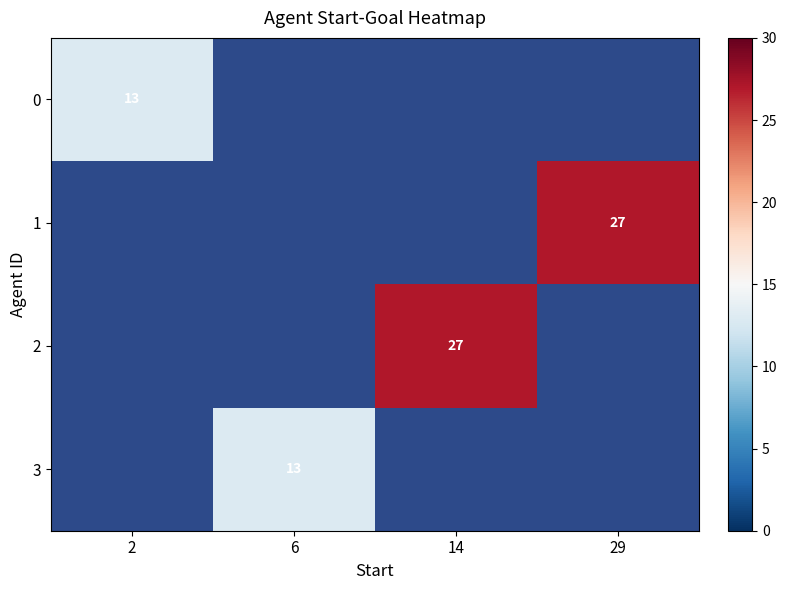

True or false: 0 has a value of 21 at 2.

False